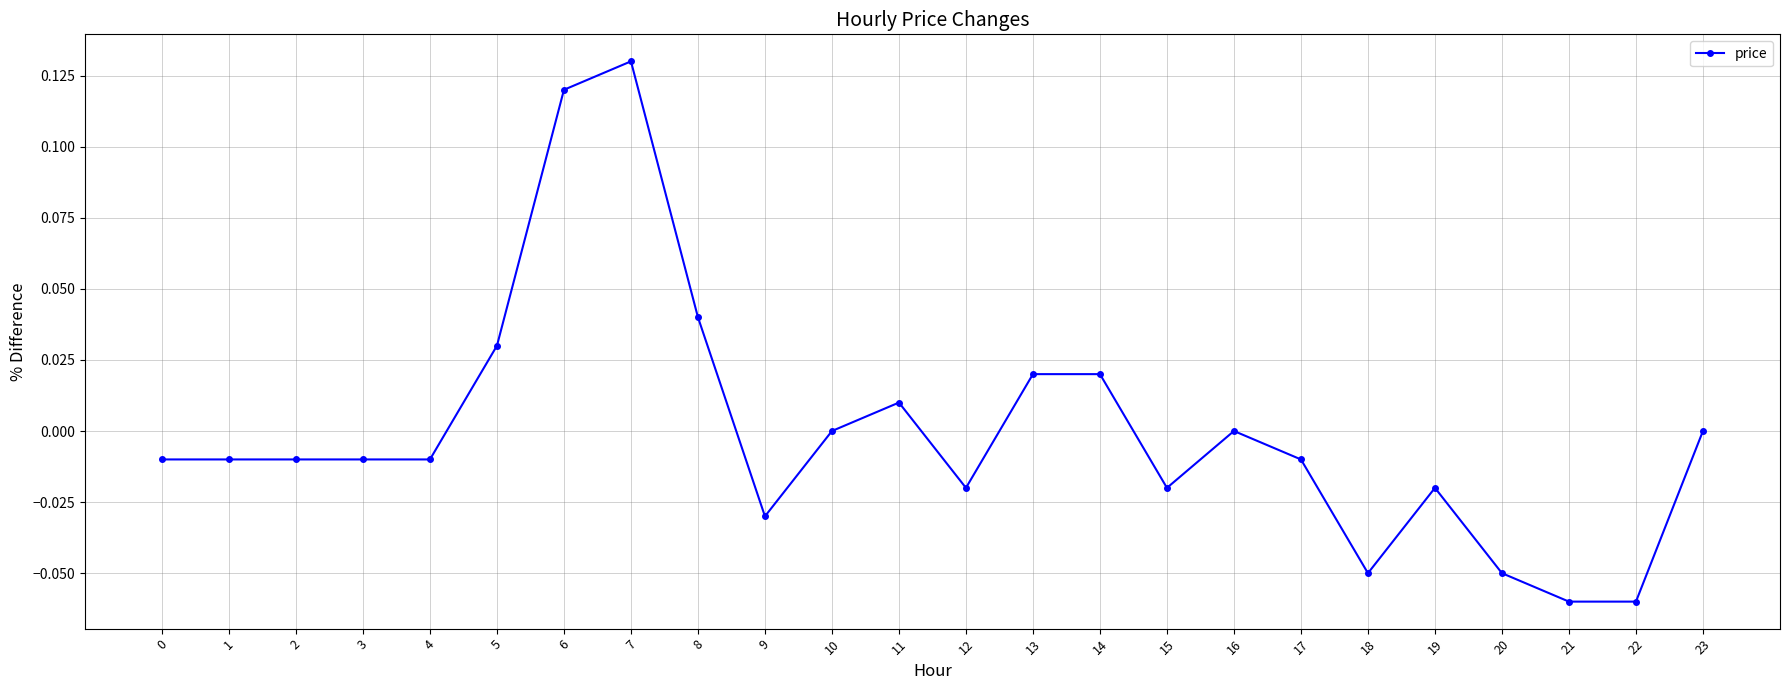

Is it true that the value at 5 is 0.0?

True